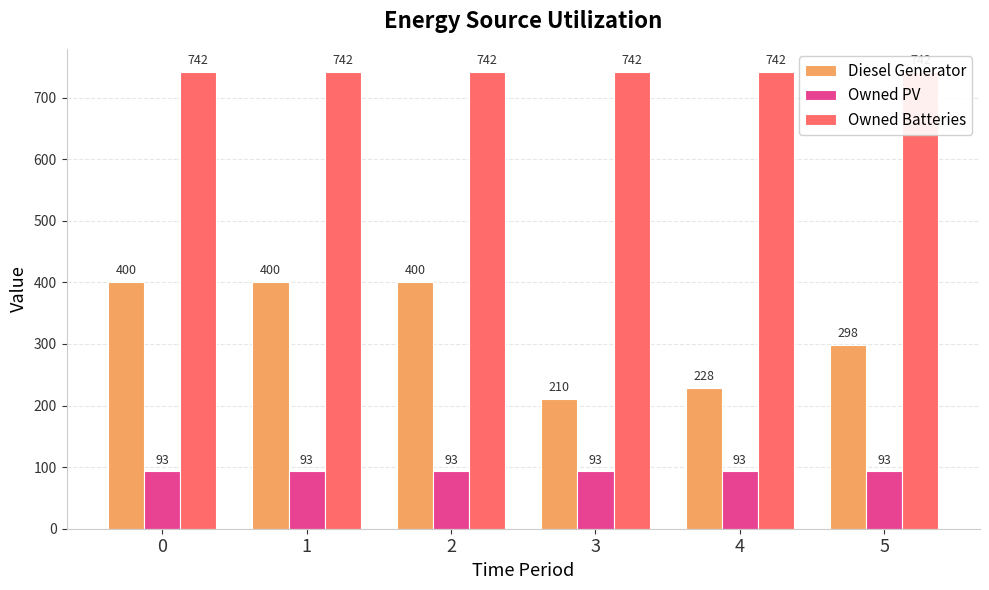

The value of Owned PV at 3 is 160. True or false?

False